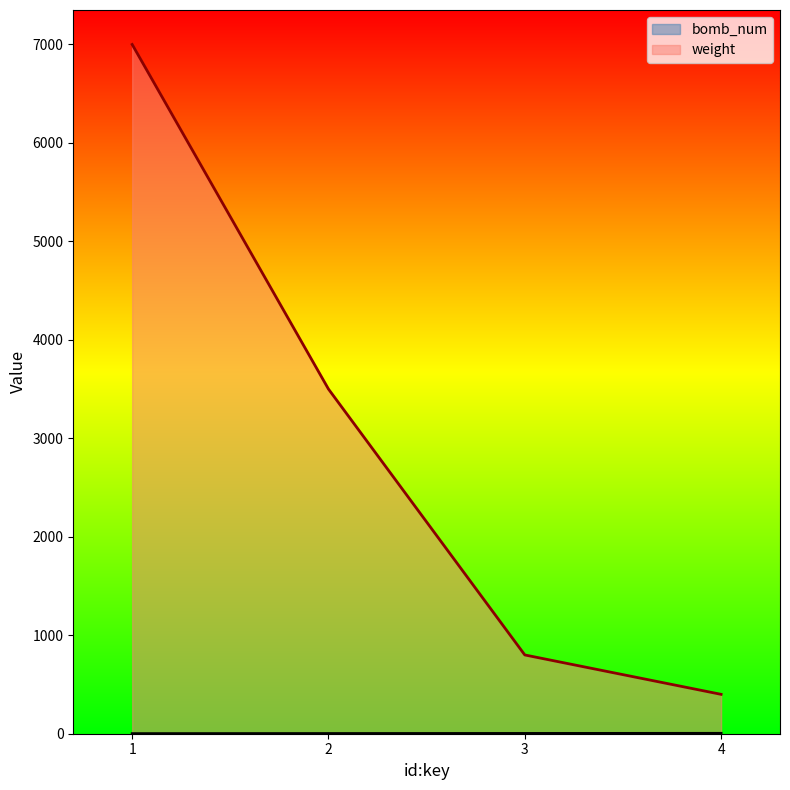

Where is weight nearest to the value 3700?

2